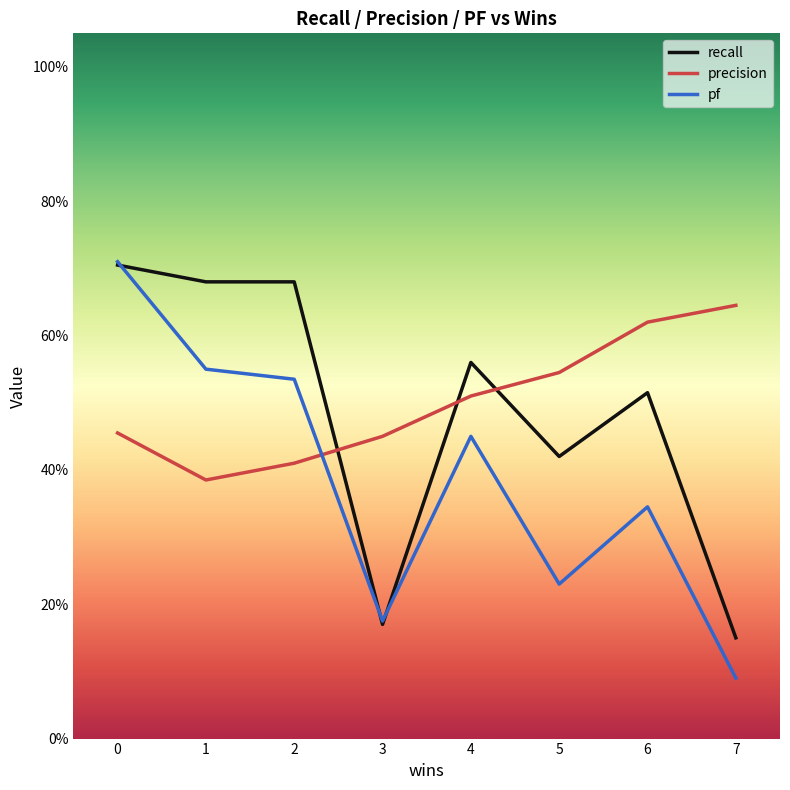

In pf, how many points are lower than both neighbors (excluding endpoints)?

2